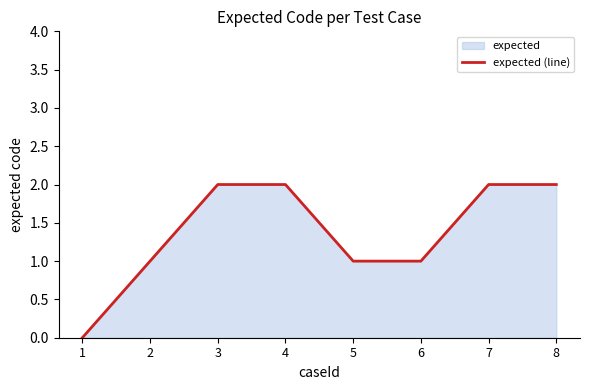

How many series are shown in this chart?

1